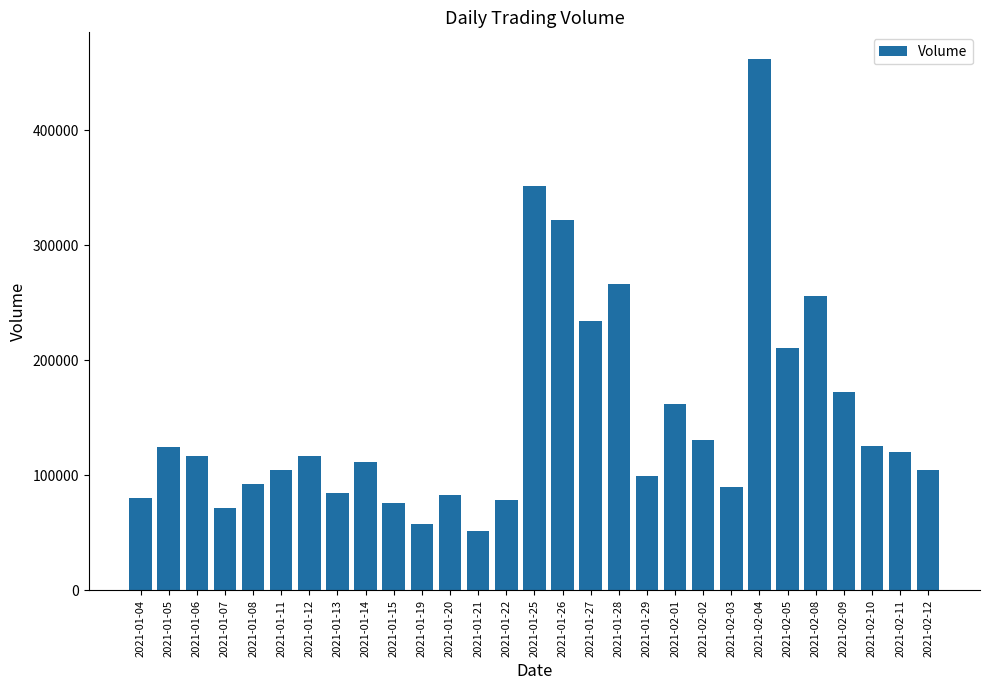

What is the maximum value shown in the chart?

462000